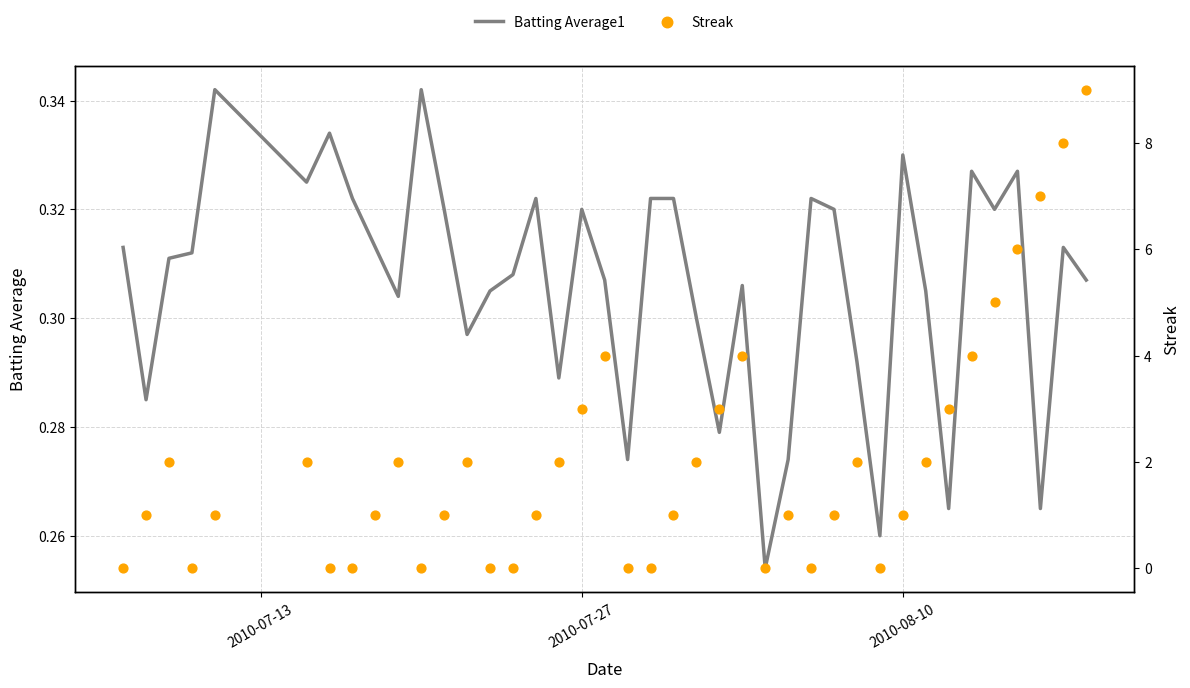

Is the value of Streak at 26 greater than the value of Batting Average1 at 37?

Yes